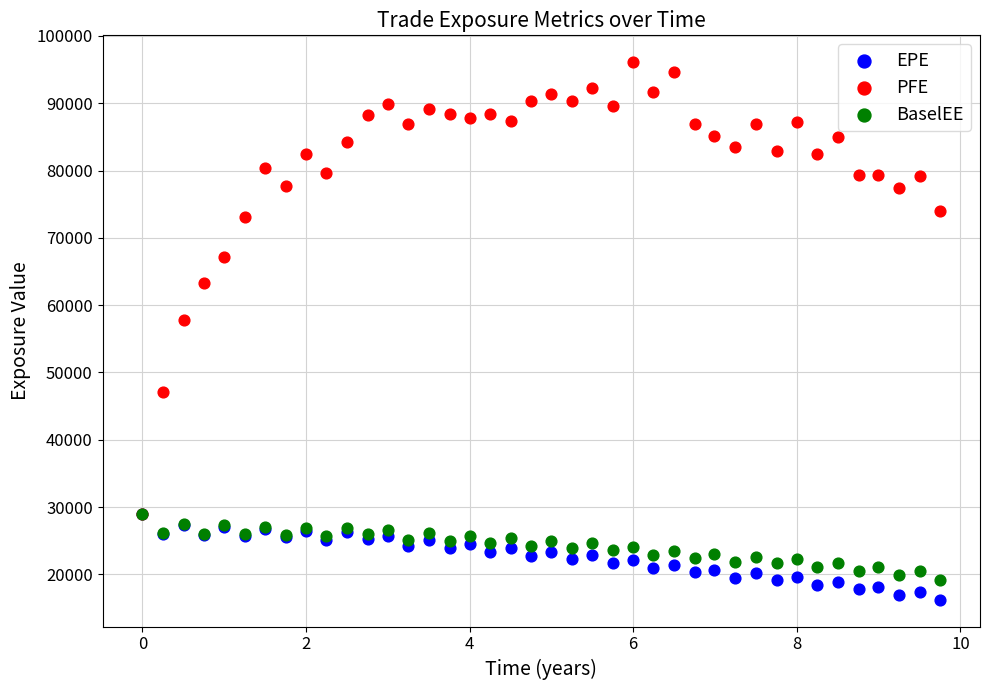

Across all series, what Y value is closest to 56171?

57786.9